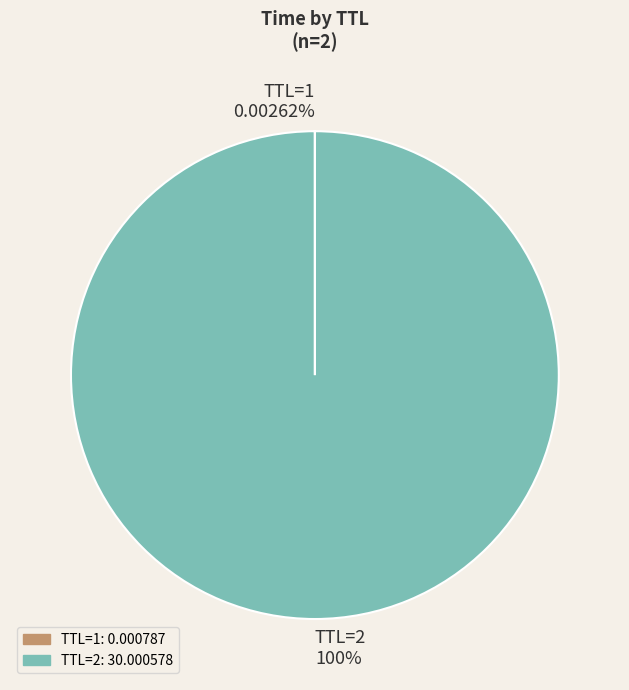

Does any single category account for the majority?

Yes